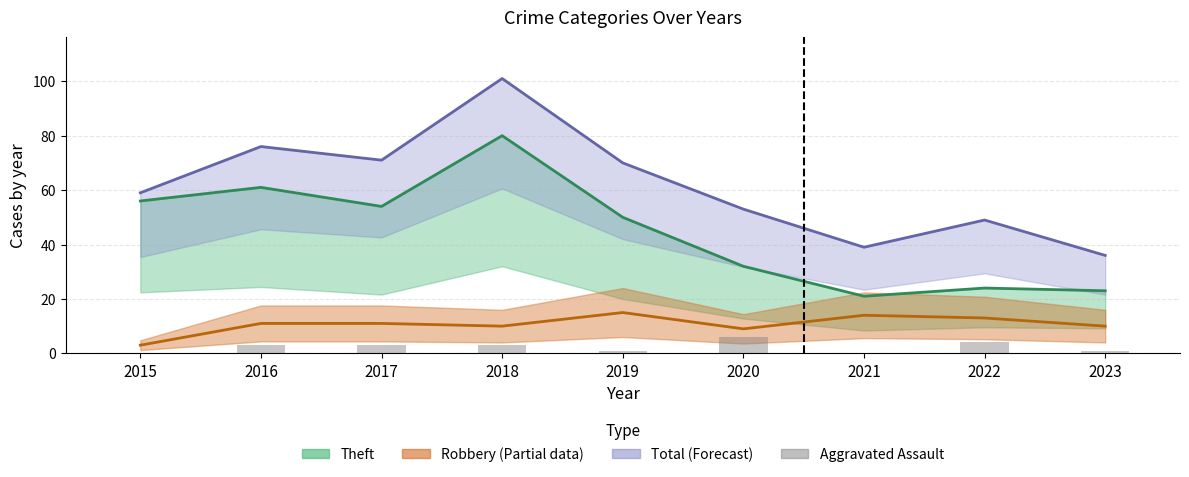

Rank the series by their maximum value, from highest to lowest.

Total, Theft, Robbery, Aggravated Assault